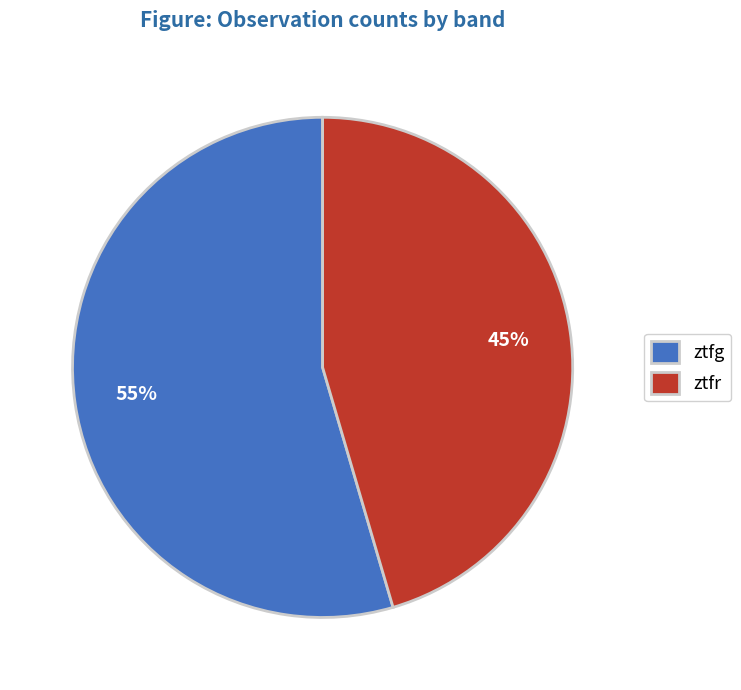

To the nearest percent, what is the average slice percentage?

50%